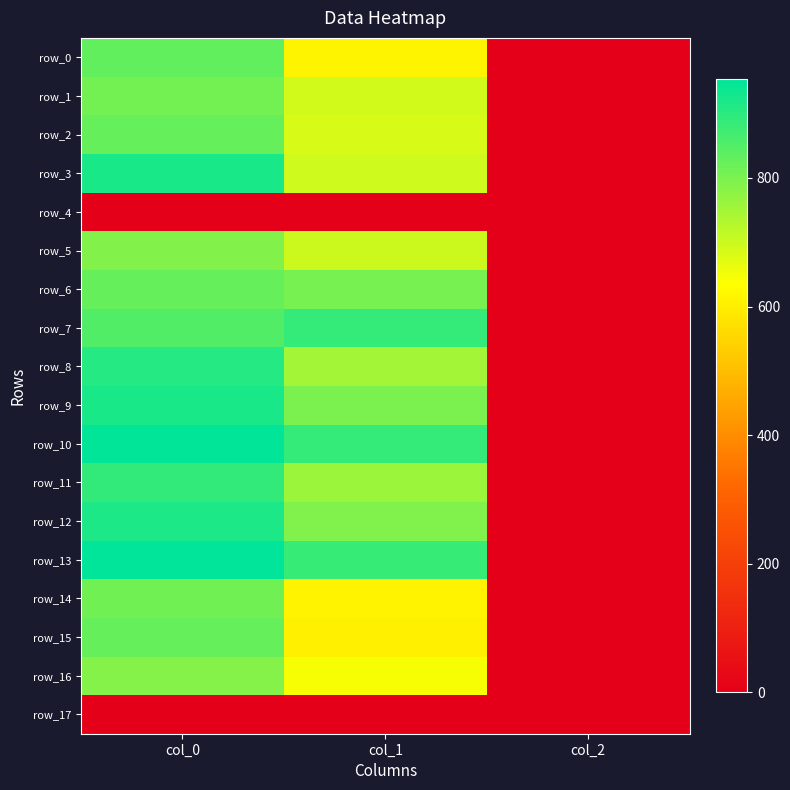

How many series are shown in this chart?

18